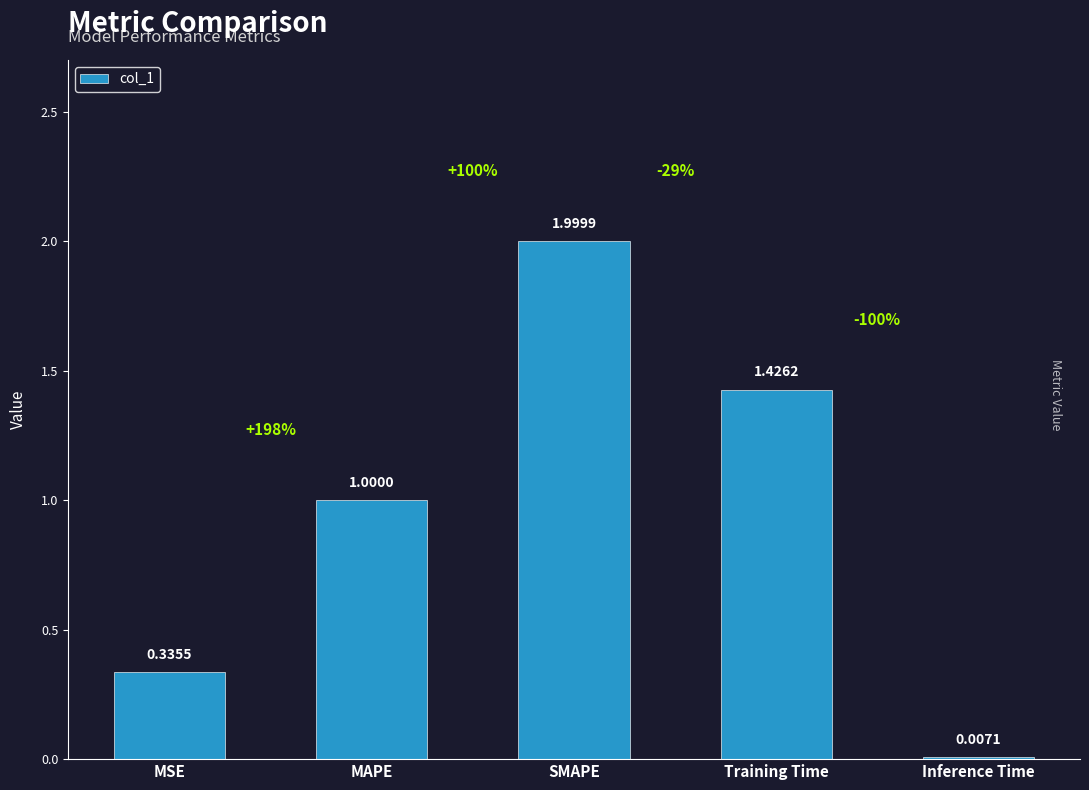

The value at SMAPE is 2.0. True or false?

True